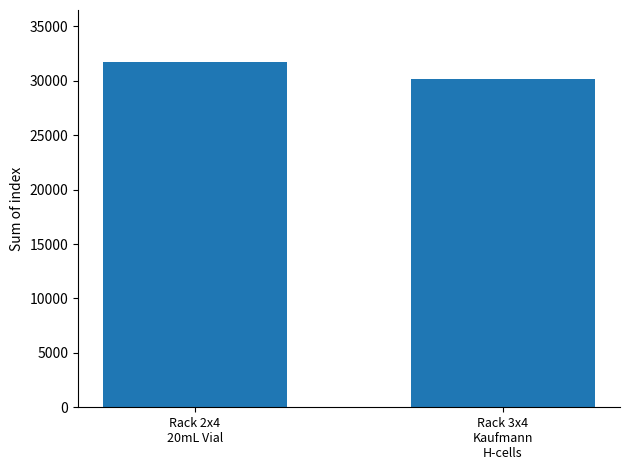

The value at Rack 2x4
20mL Vial is 31743. True or false?

True